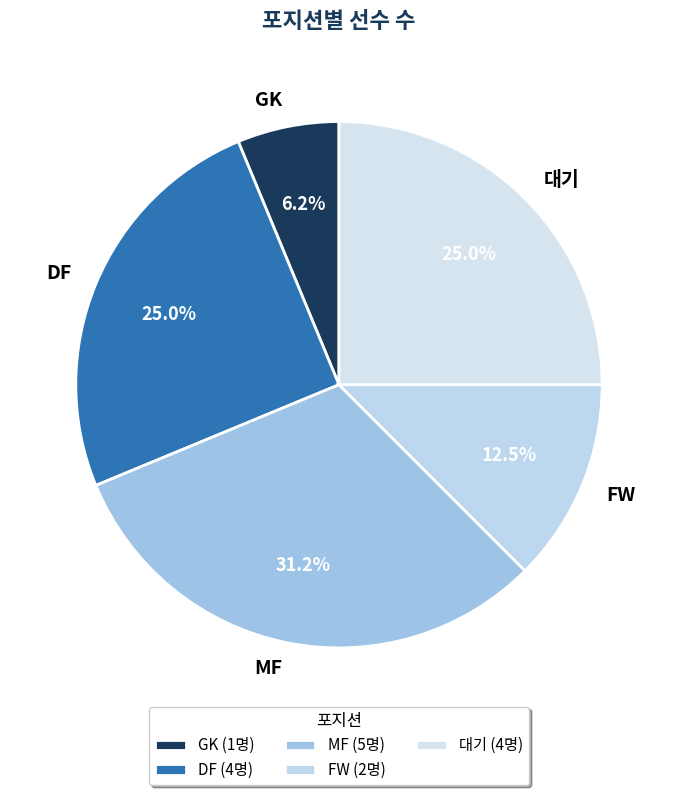

Which has a higher value, GK or DF?

DF